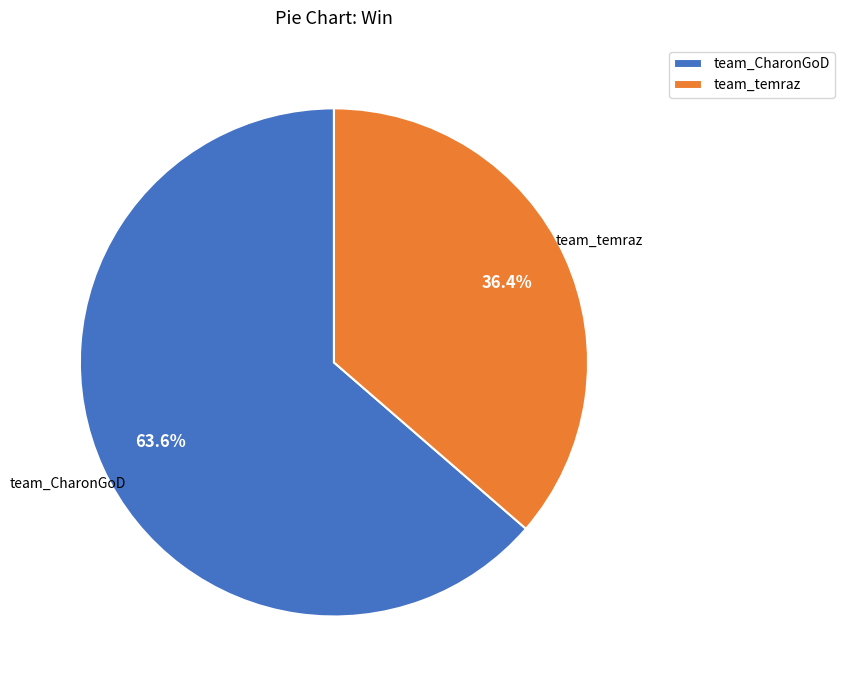

To the nearest percent, what is the difference between the team_temraz and team_CharonGoD slice percentages?

27%